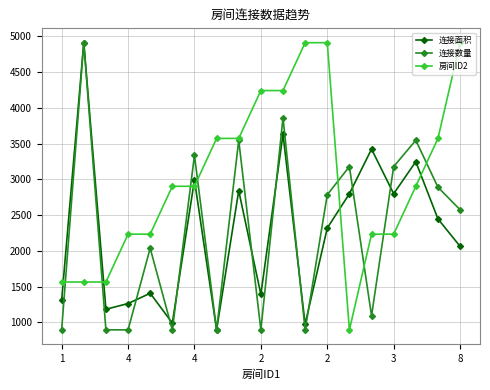

What is the value of the 连接面积 point at the 15th from the left?

3424.0